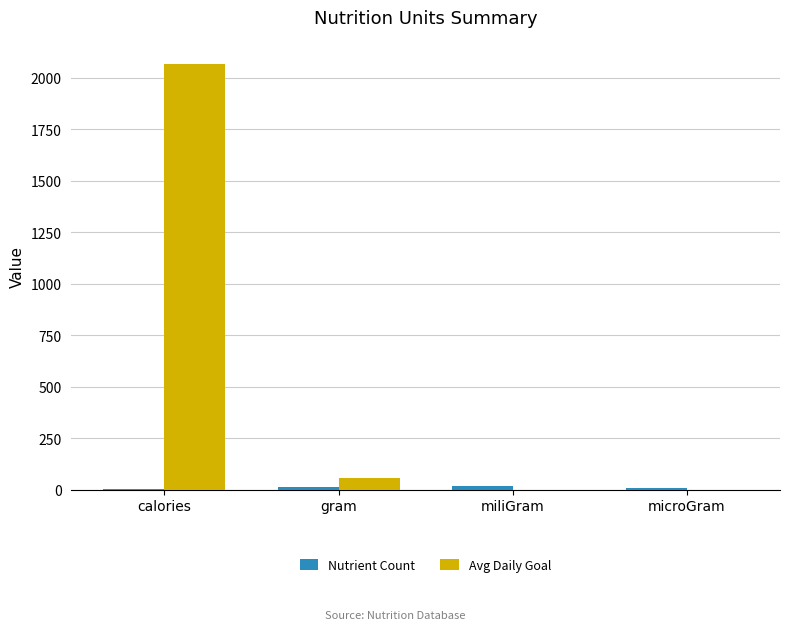

The Avg Daily Goal series shows 2068.5 at calories. True or false?

True